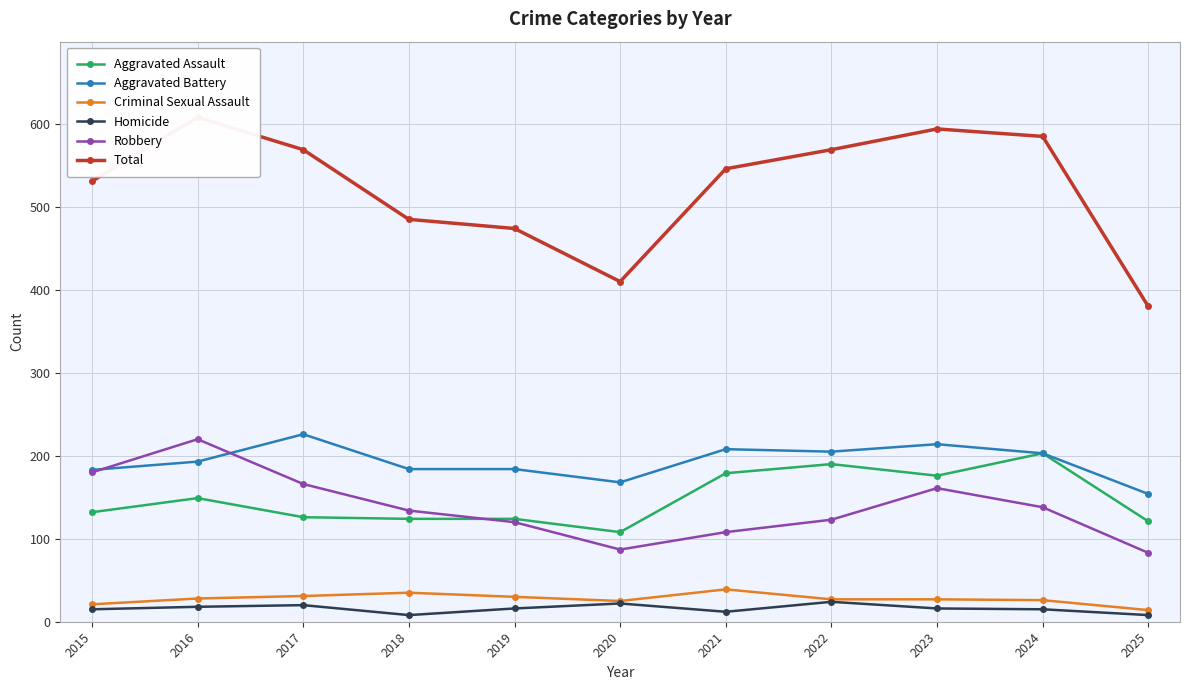

What is the difference between the maximum and minimum values in the Homicide series?

16